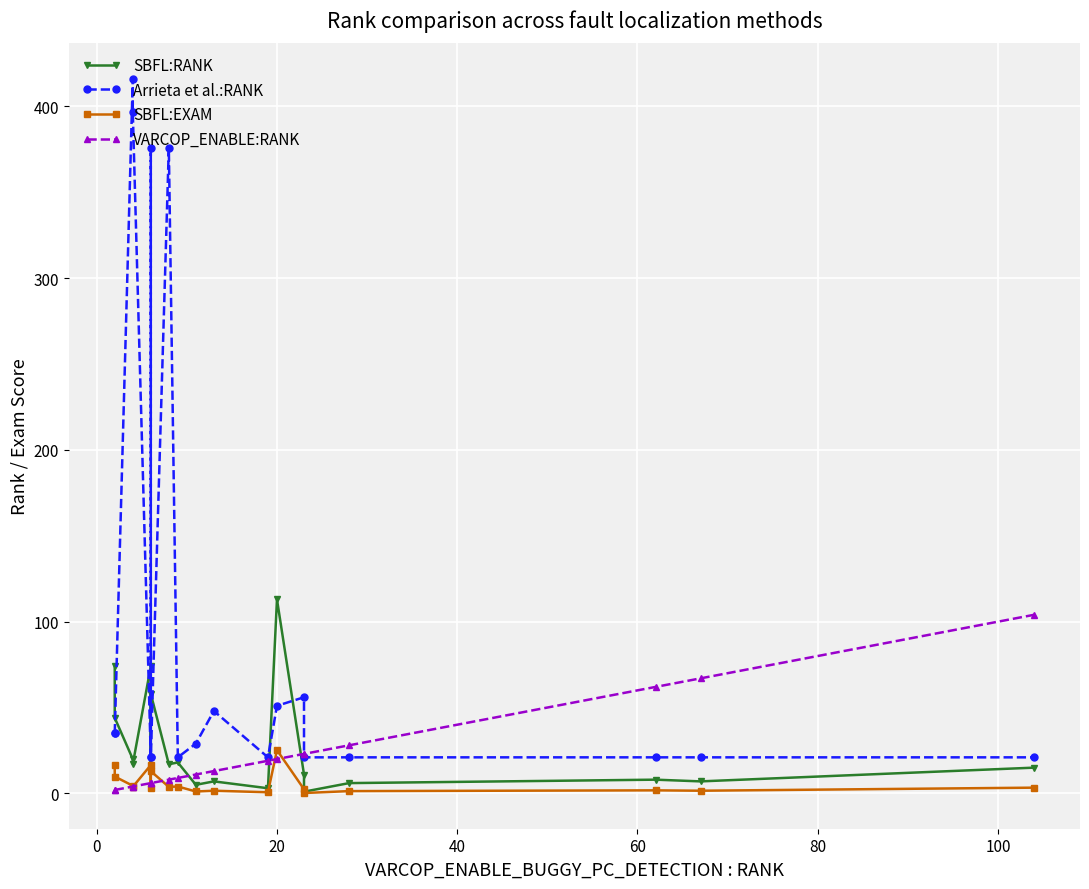

Reading left to right, what are all the values shown in this chart?

SBFL:RANK: 74.0	44.0	20.0	17.0	74.0	13.0	58.0	17.0	18.0	5.0	7.0	3.0	113.0	11.0	1.0	6.0	8.0	7.0	15.0
Arrieta et al.:RANK: 35.0	35.0	416.0	397.0	21.0	376.0	21.0	376.0	21.0	29.0	48.0	21.0	51.0	56.0	21.0	21.0	21.0	21.0	21.0
SBFL:EXAM: 16.5	9.8	4.5	3.8	16.5	2.9	12.9	3.8	4.0	1.1	1.6	0.7	25.2	2.5	0.2	1.3	1.8	1.6	3.3
VARCOP_ENABLE:RANK: 2.0	2.0	4.0	4.0	6.0	6.0	6.0	8.0	9.0	11.0	13.0	19.0	20.0	23.0	23.0	28.0	62.0	67.0	104.0